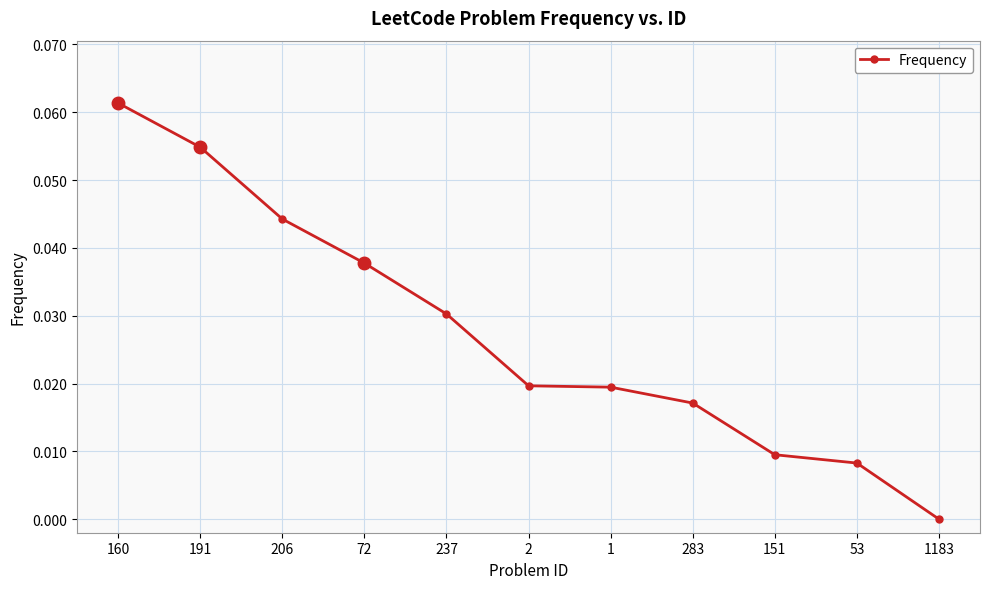

The value at 237 is 0.1. True or false?

False